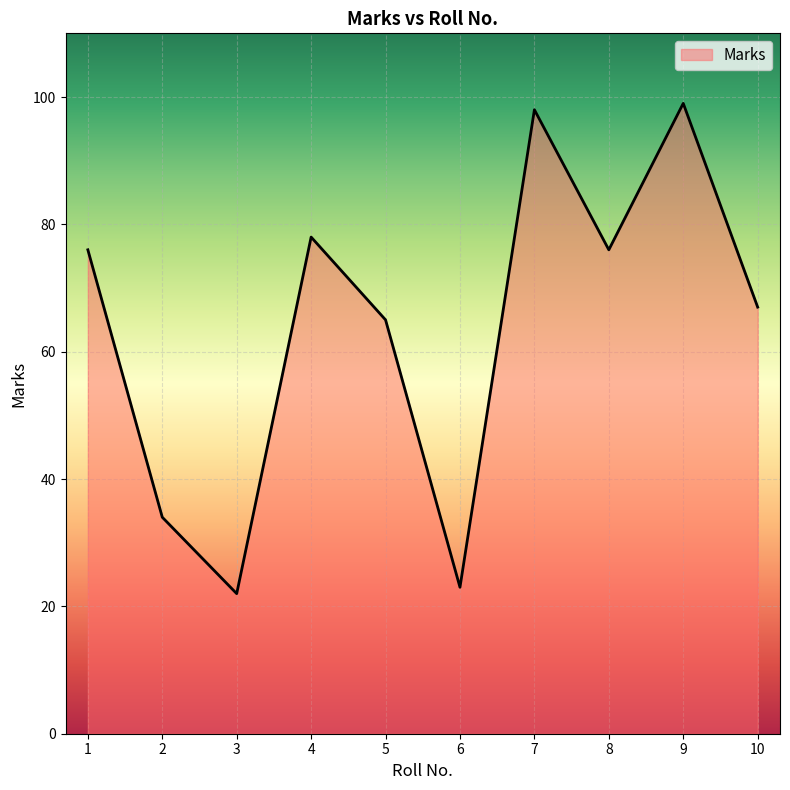

What is the ratio of the value at 10 to the value at 9?

0.7